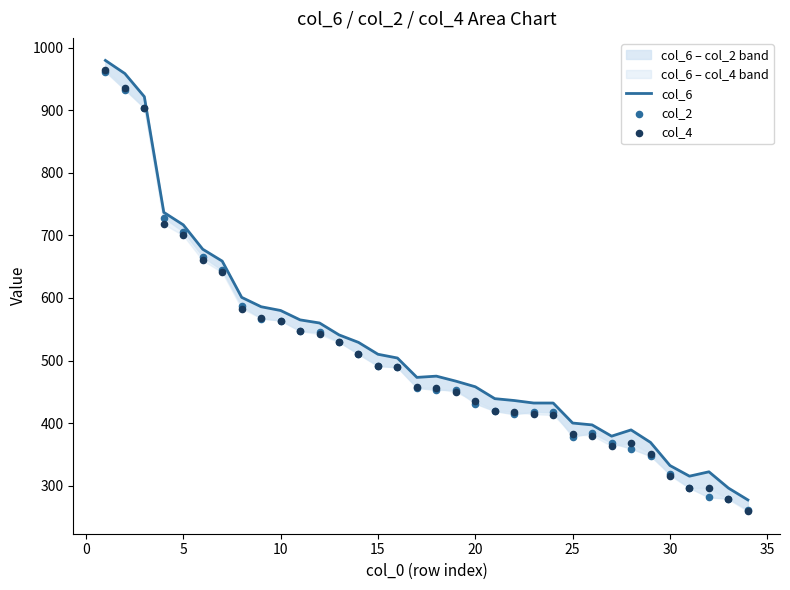

Which series has the largest Y range (max minus min)?

col_4